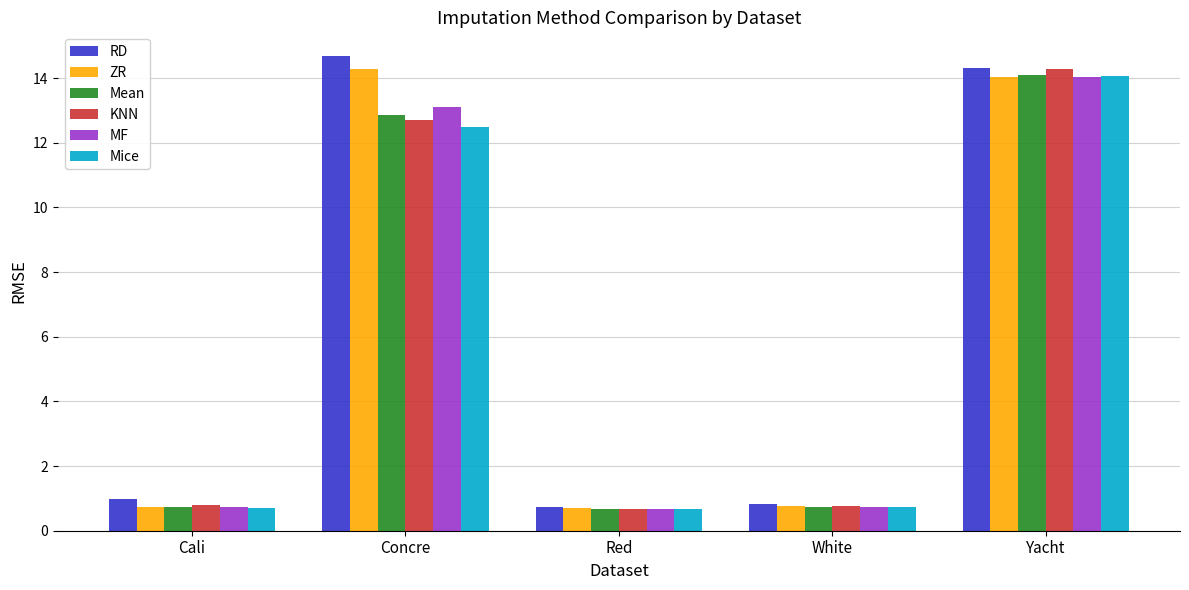

What are all the series names shown in the legend?

RD, ZR, Mean, KNN, MF, Mice